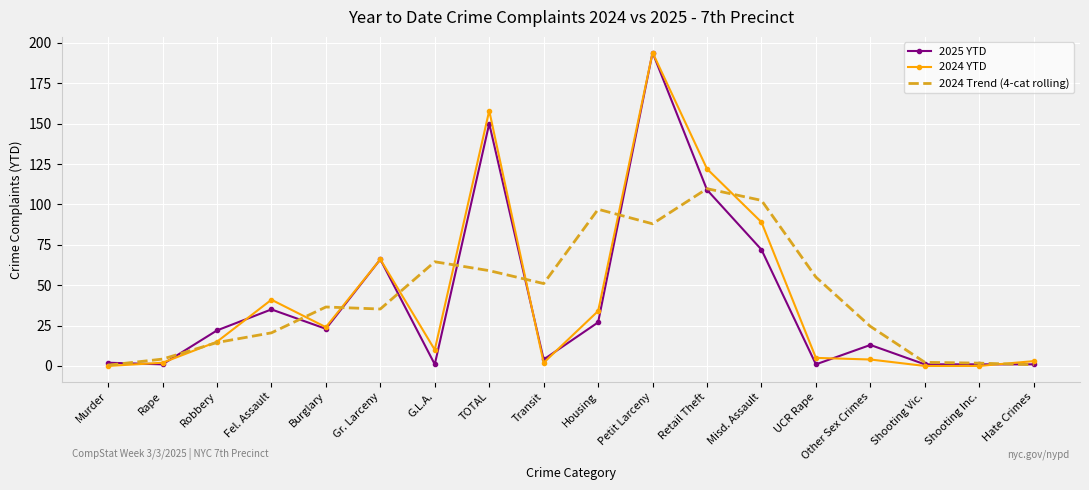

Which series has the largest range (max minus min)?

2024 YTD